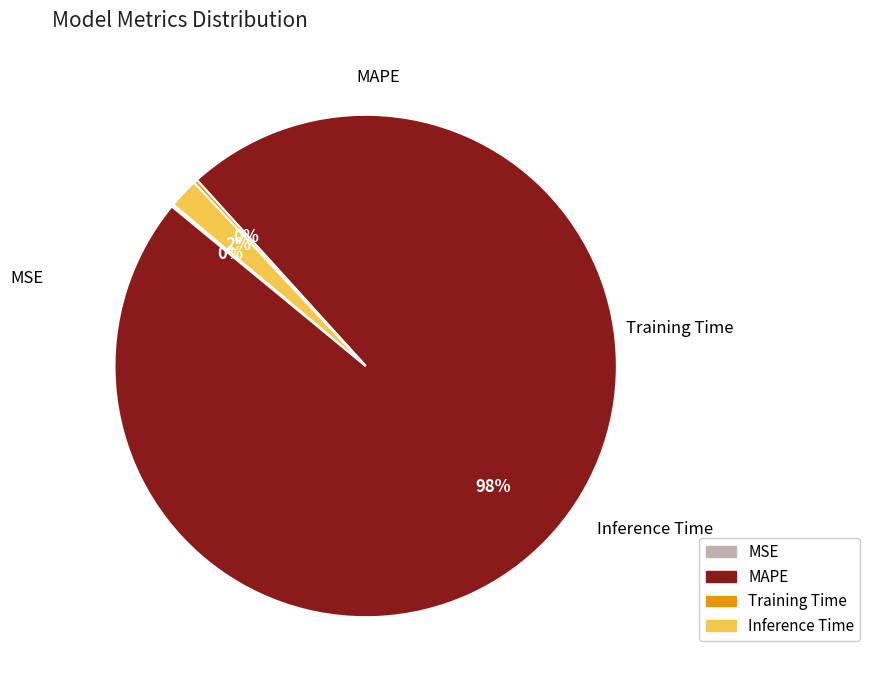

Which slice is the largest?

MAPE